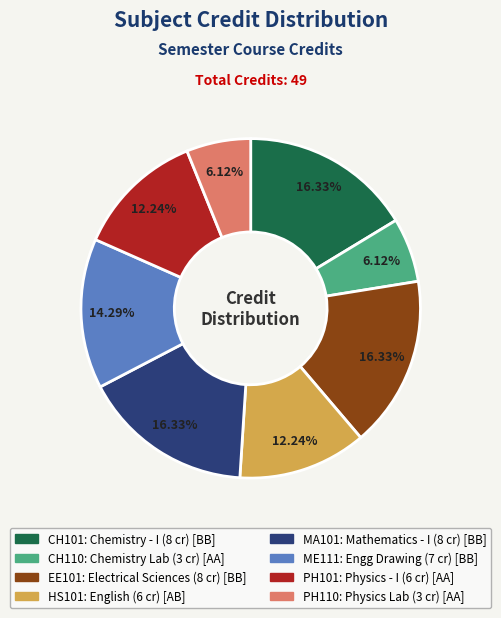

To the nearest percent, what is the average slice percentage?

12%